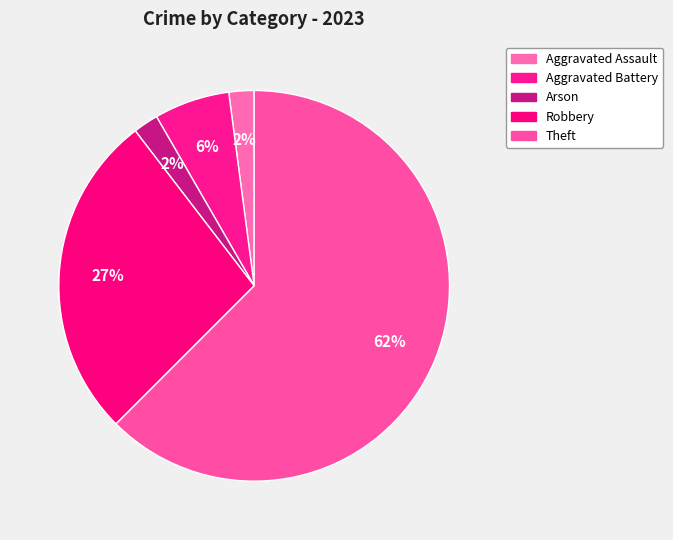

Which category has the biggest portion of the pie?

Theft